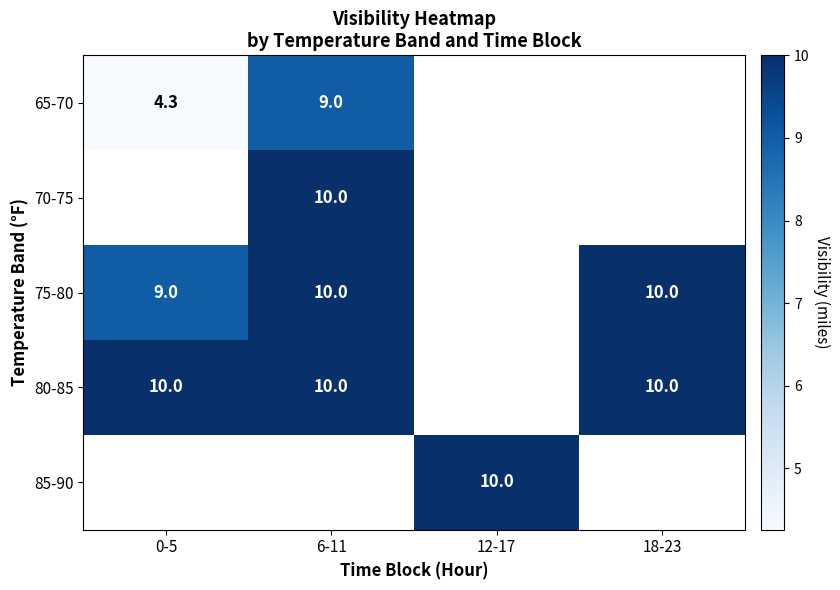

The value of 75-80 at 18-23 is 6.5. True or false?

False